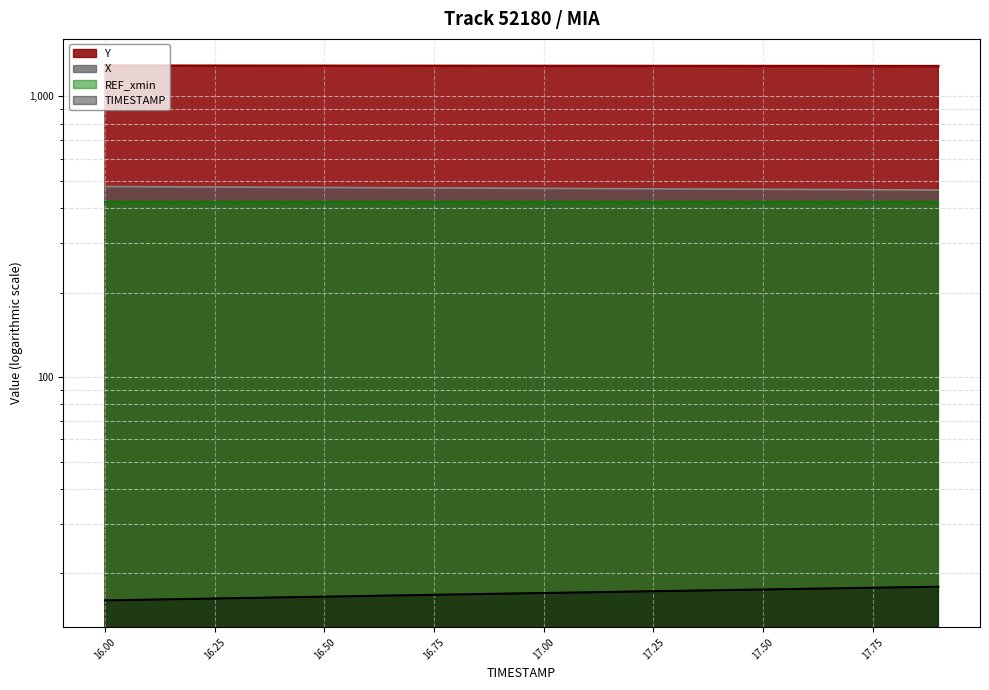

The value of TIMESTAMP at 17.5 is 5.0. True or false?

False